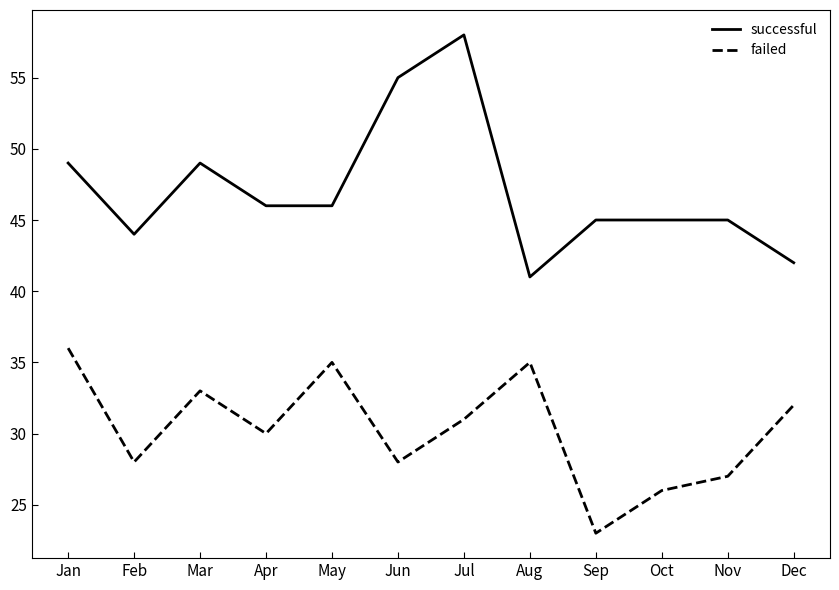

True or false: successful and failed intersect in this chart.

False